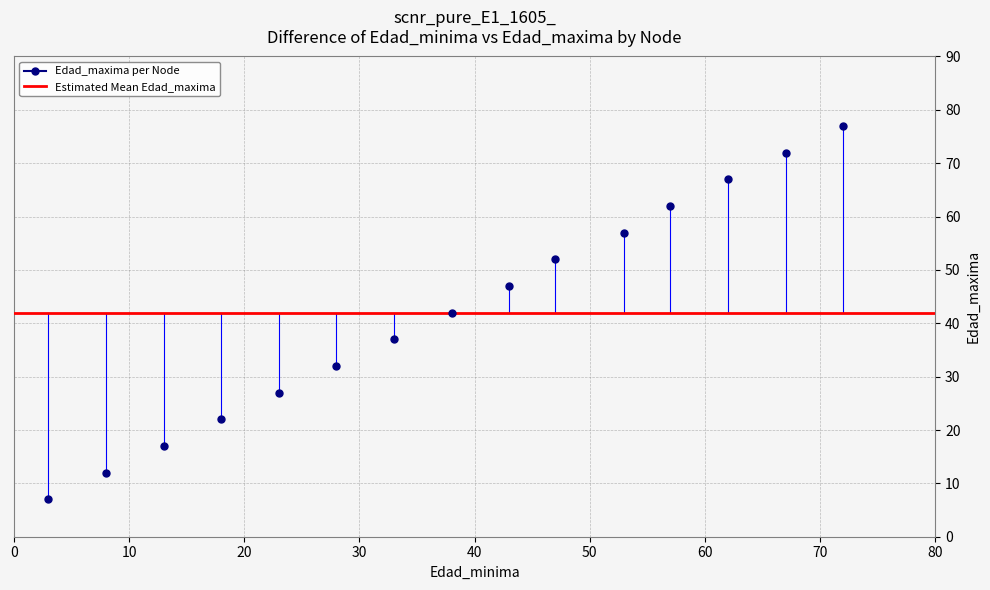

What is the range of X values (max minus min)?

69